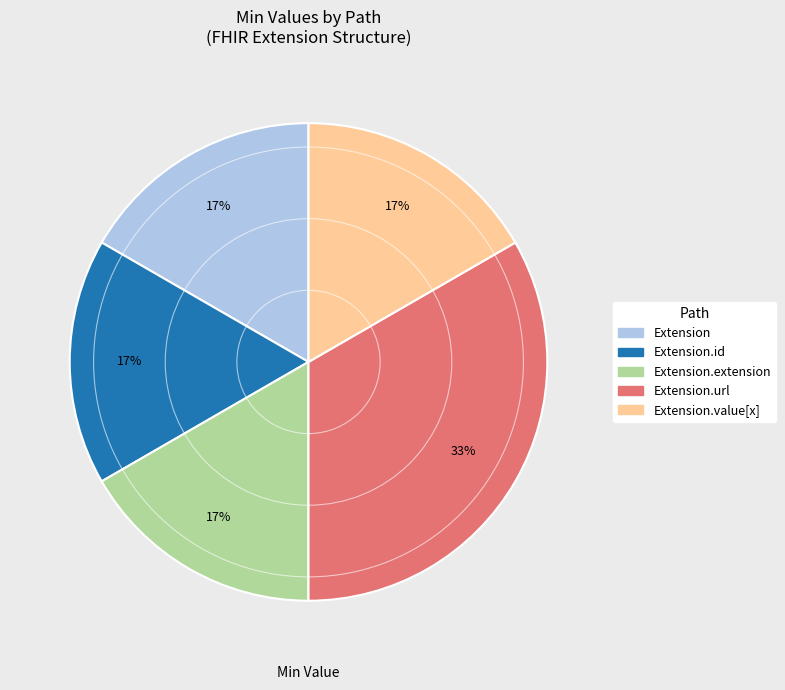

To the nearest percent, what is the average slice percentage?

20%